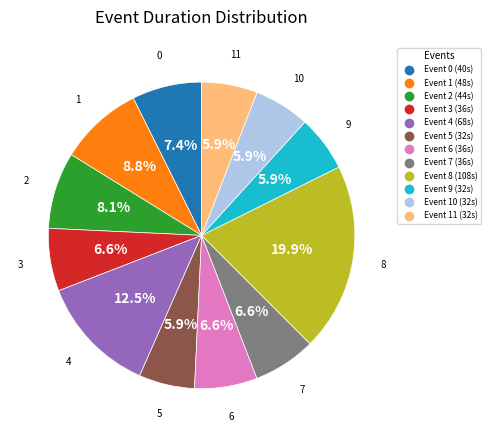

Is there a majority slice in this chart?

No